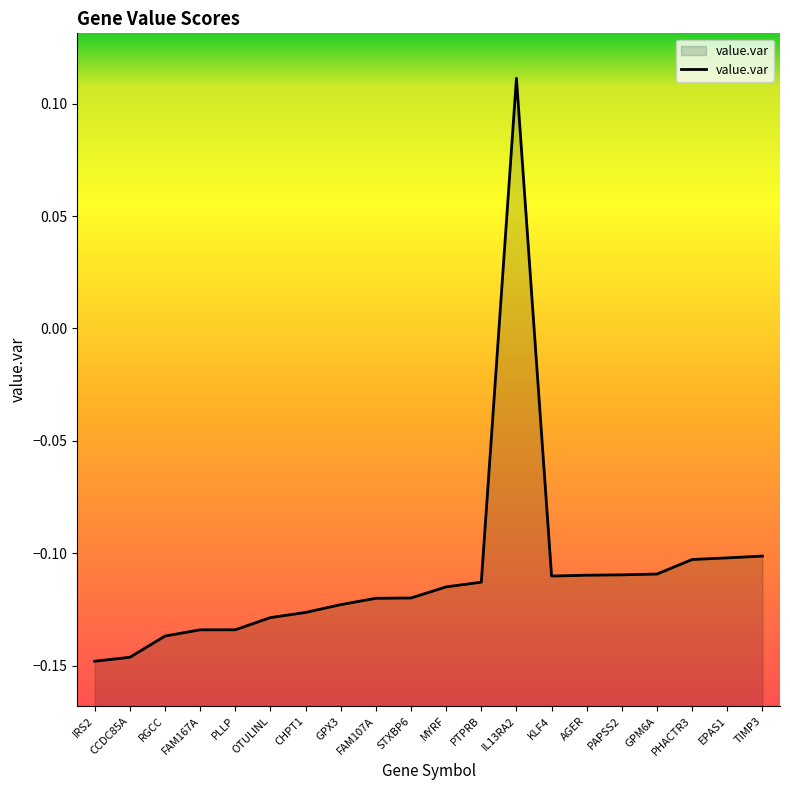

What is the label of the 14th point from the right?

CHPT1